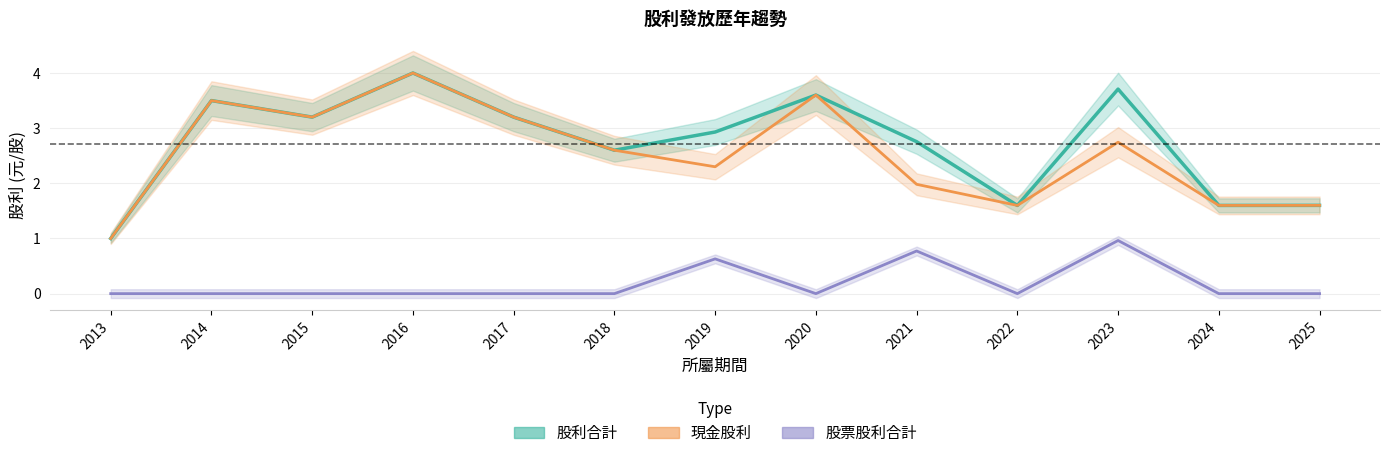

Count the number of data series in this chart.

3